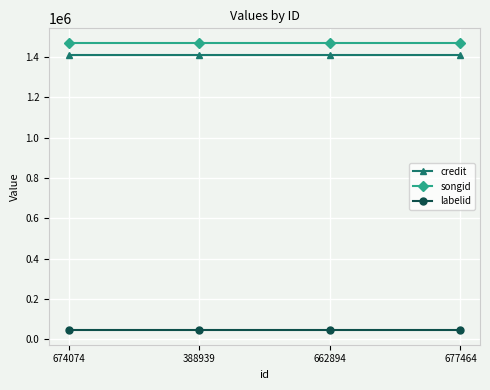

What is the maximum value for songid?

1471459